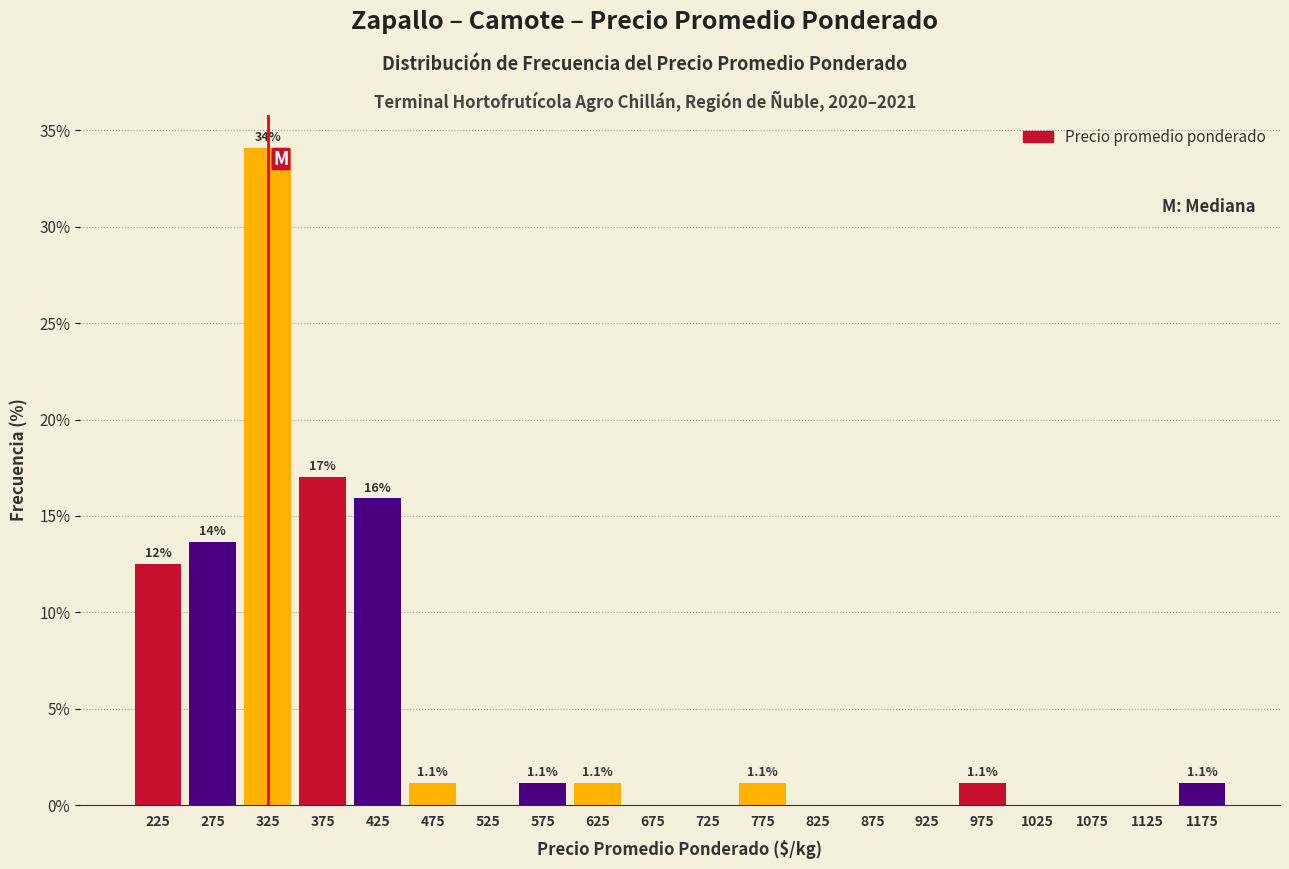

Which range on the x-axis has the tallest bar?

300 to 350